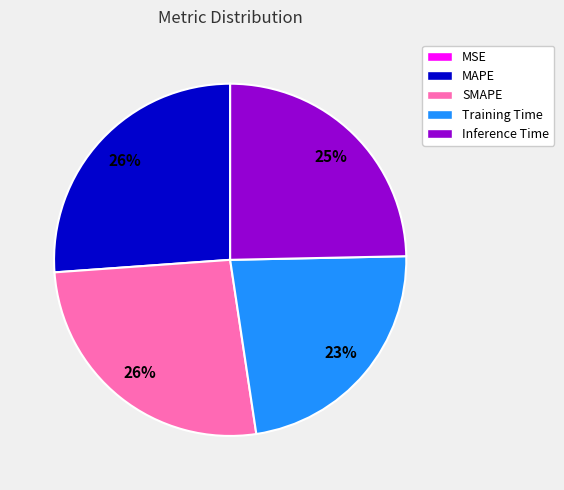

Is it true that SMAPE is 20% of the pie?

False